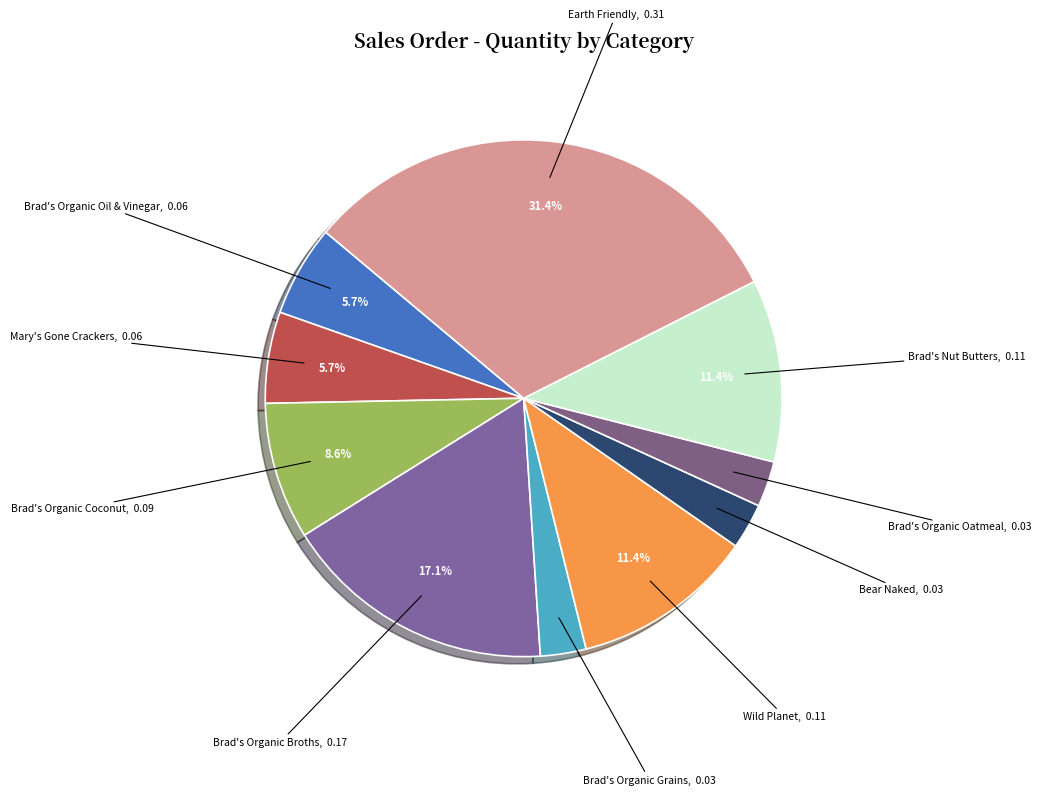

The Wild Planet slice represents 11% of the pie. True or false?

True